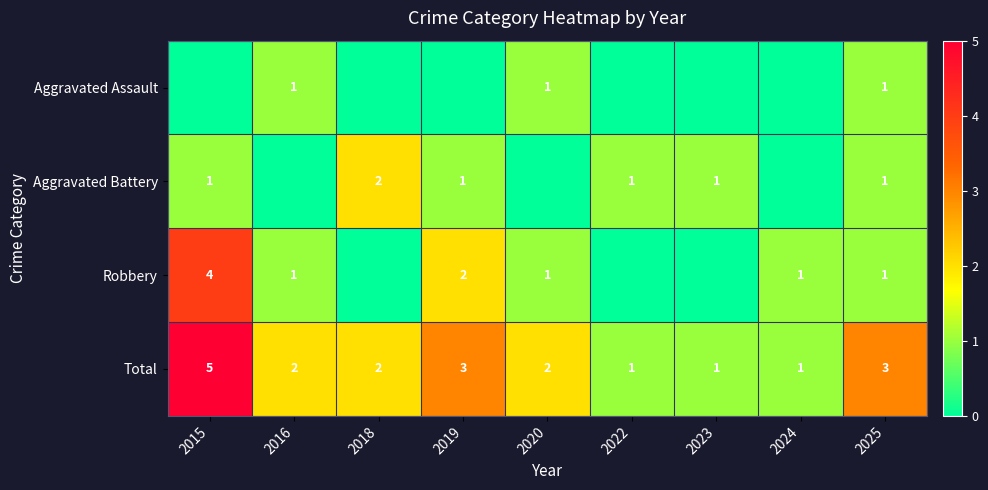

True or false: Total has a value of 3 at 2015.

False